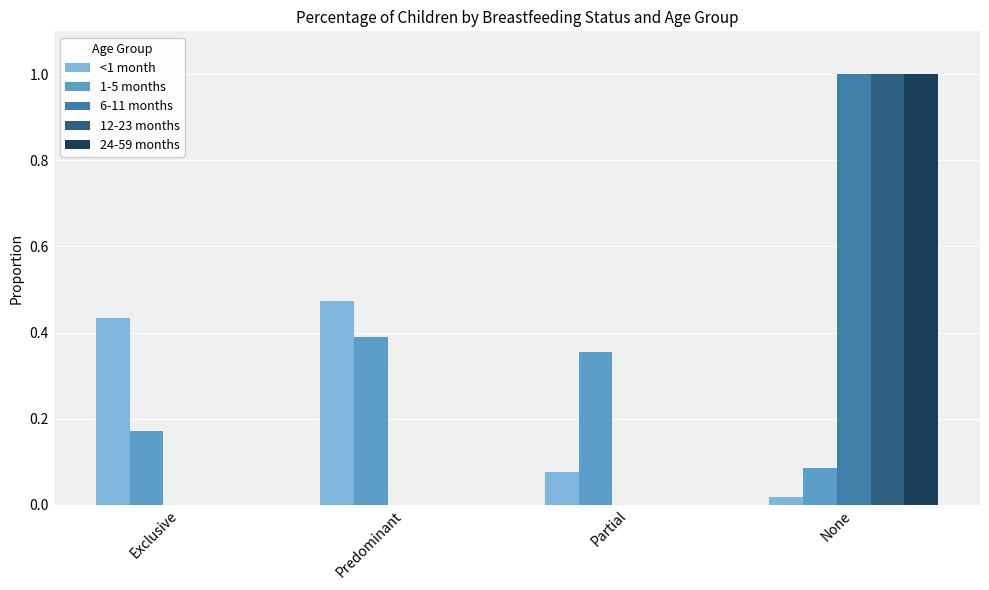

What is the total value across all series at Exclusive?

0.6